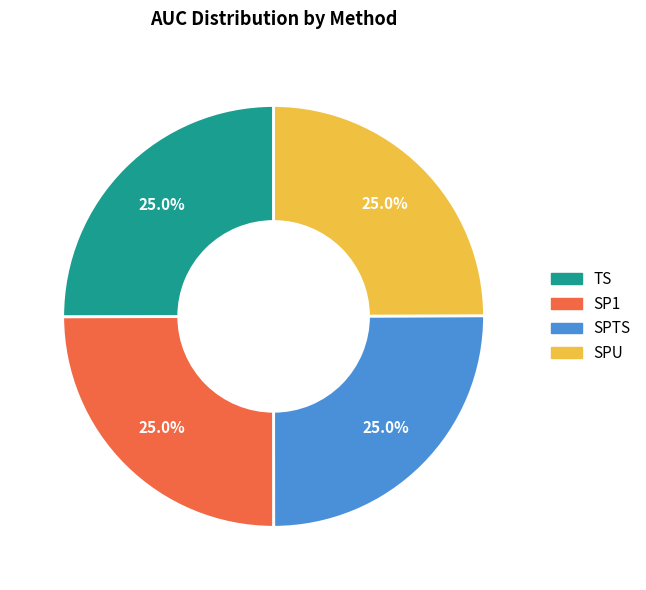

Is there a majority slice in this chart?

No